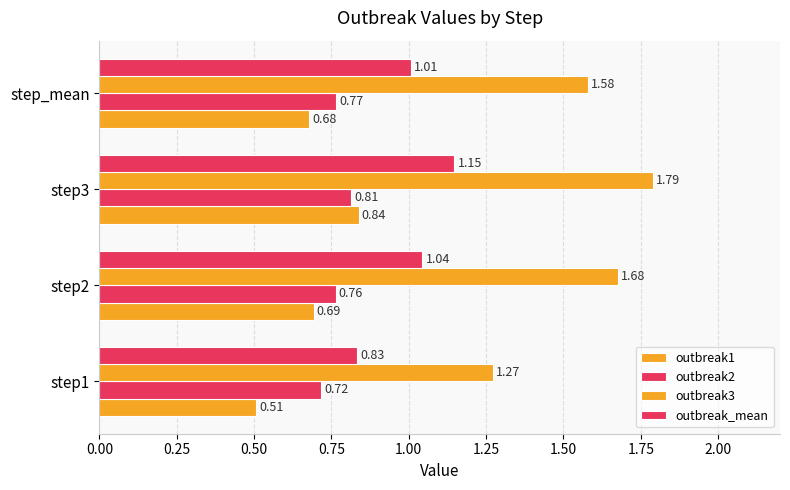

How many data points does each series have?

4